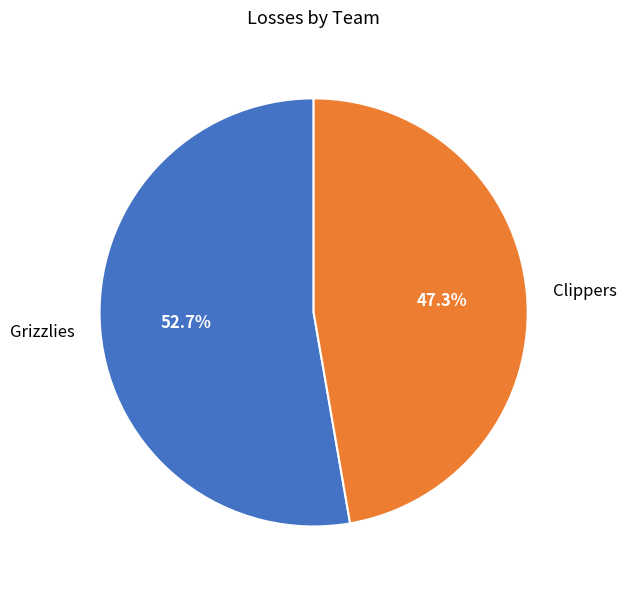

To the nearest percent, what is the difference between the largest and smallest slice percentages?

5%